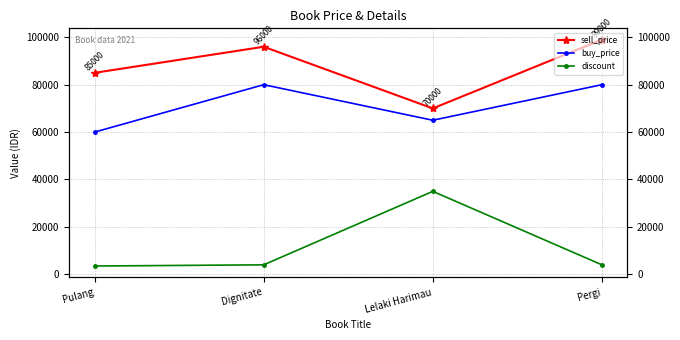

Rank the categories by buy_price value from highest to lowest.

Dignitate, Pergi, Lelaki Harimau, Pulang